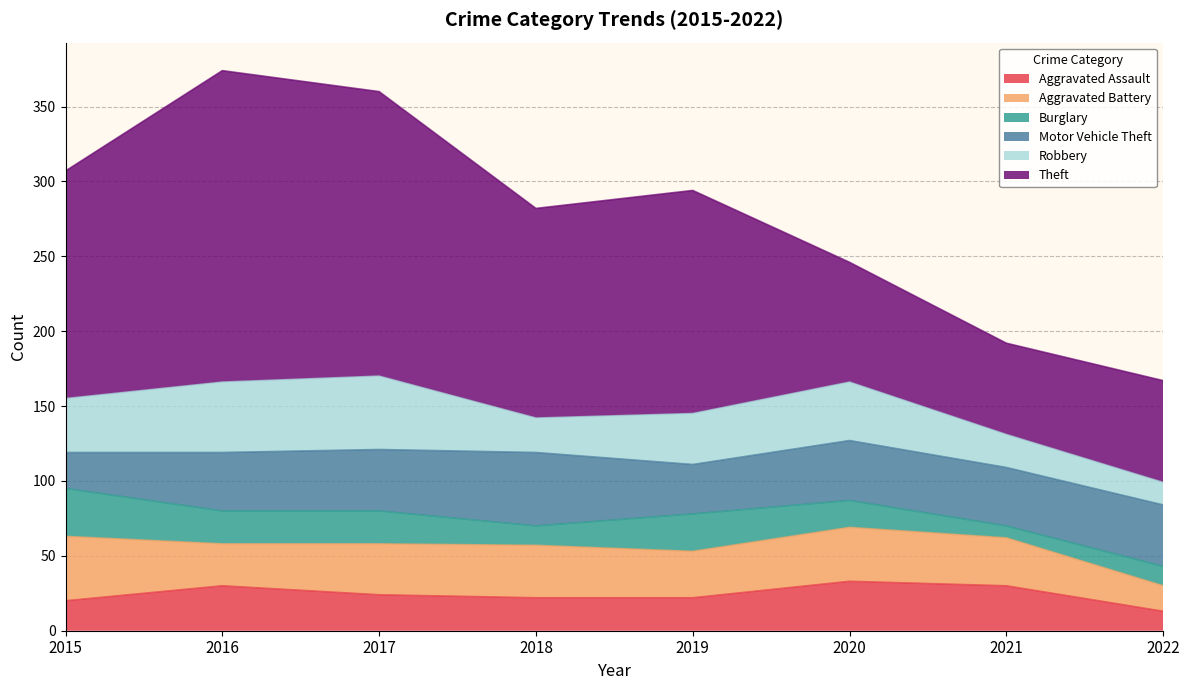

Reading left to right, extract all data points from this chart.

Aggravated Assault: 20	30	24	22	22	33	30	13
Aggravated Battery: 43	28	34	35	31	36	32	17
Burglary: 32	22	22	13	25	18	8	13
Motor Vehicle Theft: 24	39	41	49	33	40	39	41
Robbery: 36	47	49	23	34	39	22	15
Theft: 152	208	190	140	149	80	61	68